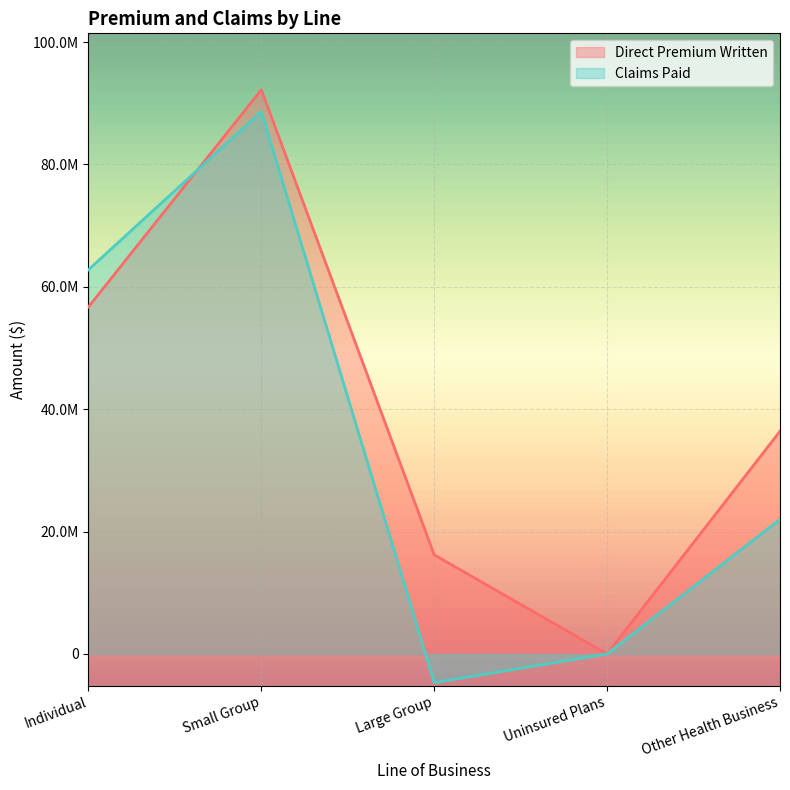

Read the Claims Paid value at Large Group.

-4700035